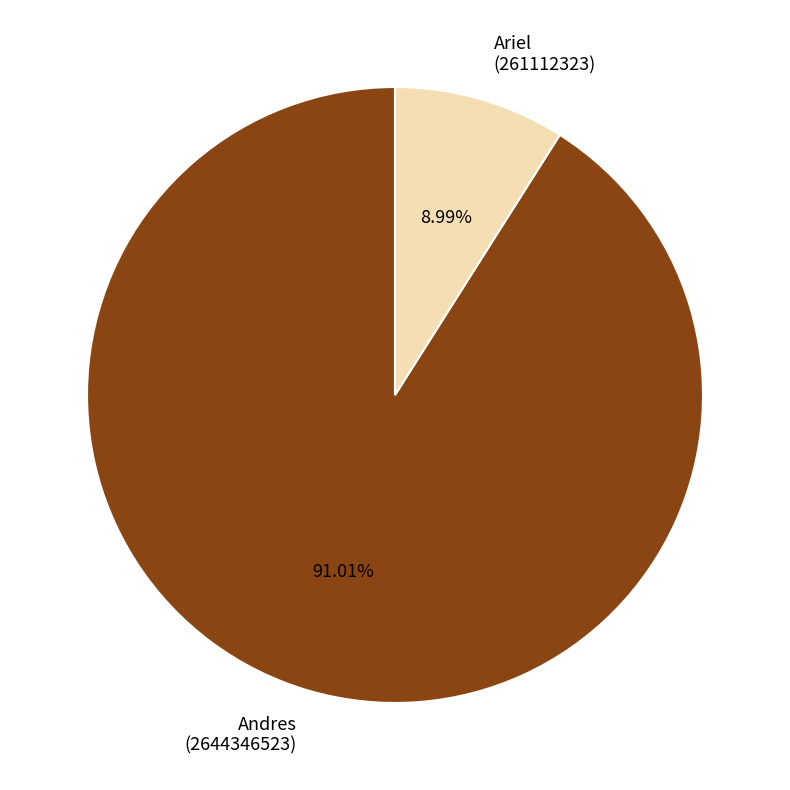

Rank the categories by value from highest to lowest.

Andres (2644346523), Ariel (261112323)